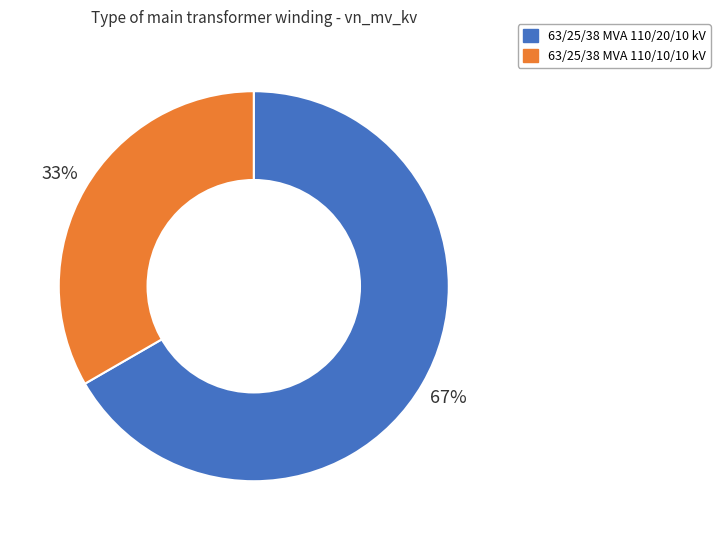

To the nearest percent, what is the average slice percentage?

50%